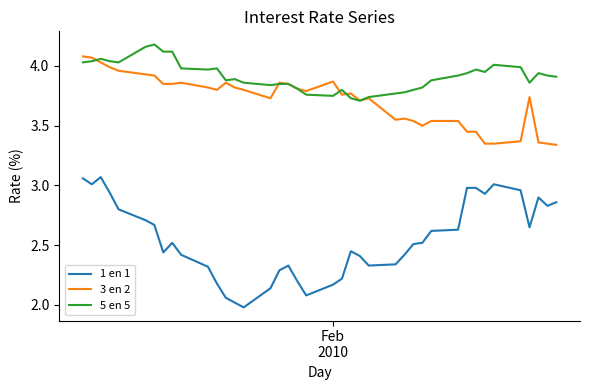

True or false: 1 en 1 and 3 en 2 intersect in this chart.

False